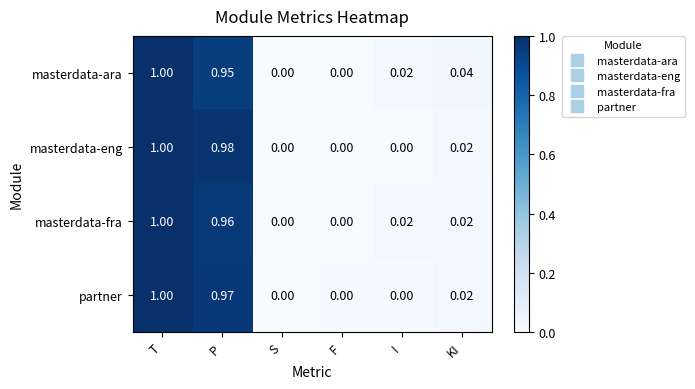

At which category is the sum across all series the highest?

T